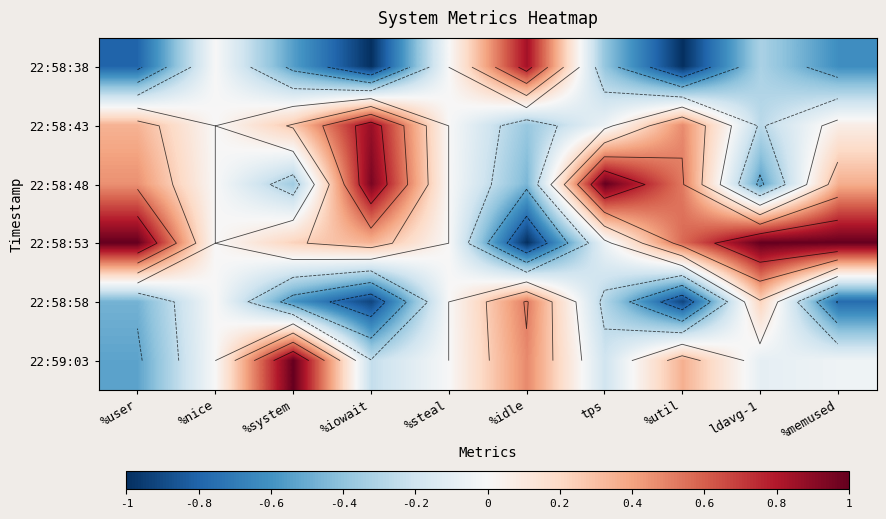

The value of 22:58:58 at %iowait is -1.6. True or false?

False